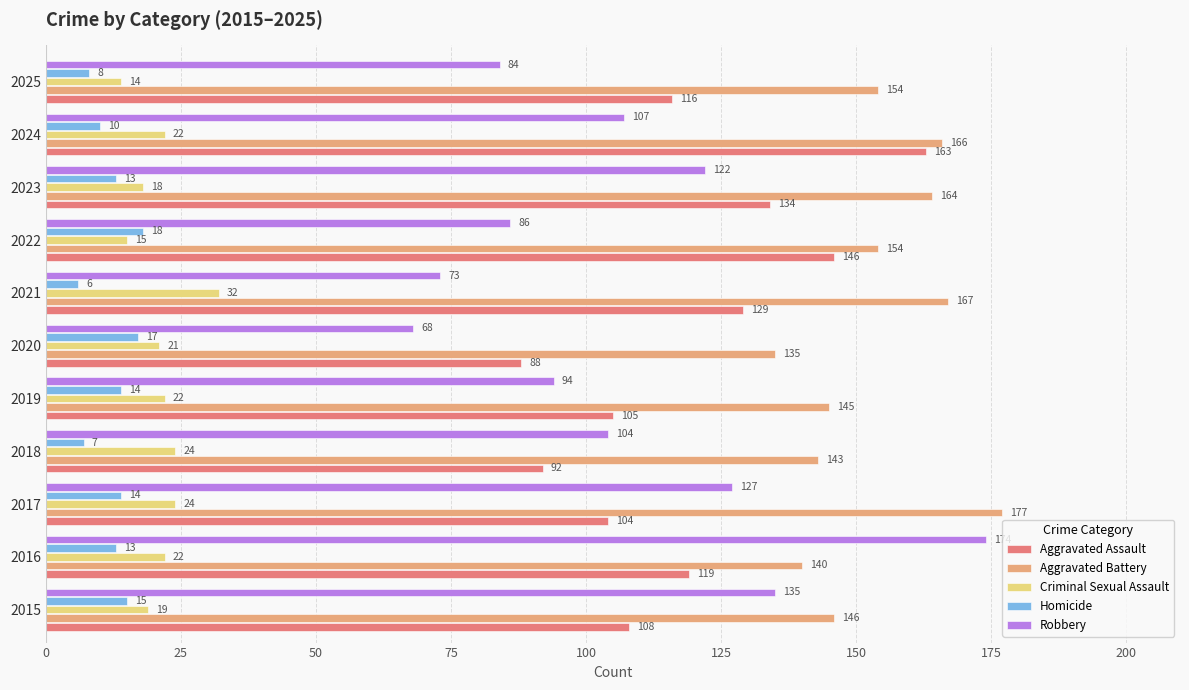

Is it true that Aggravated Battery equals 37 at 2016?

False